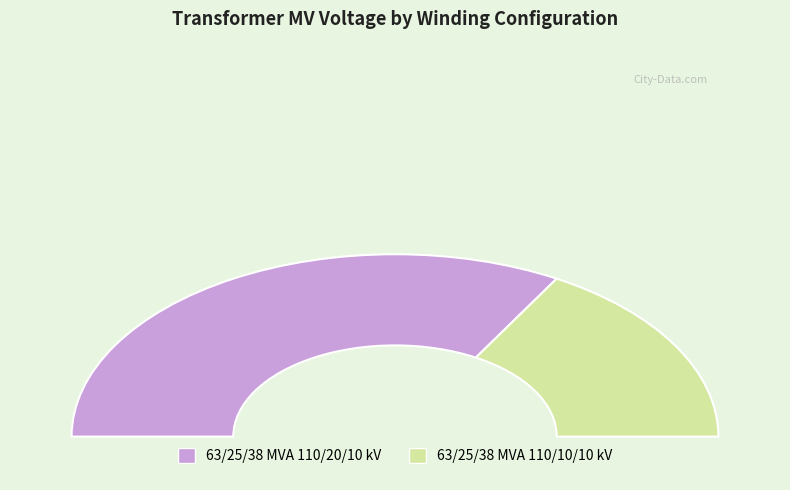

To the nearest percent, what is the combined percentage of 63/25/38 MVA 110/10/10 kV and 63/25/38 MVA 110/20/10 kV?

100%